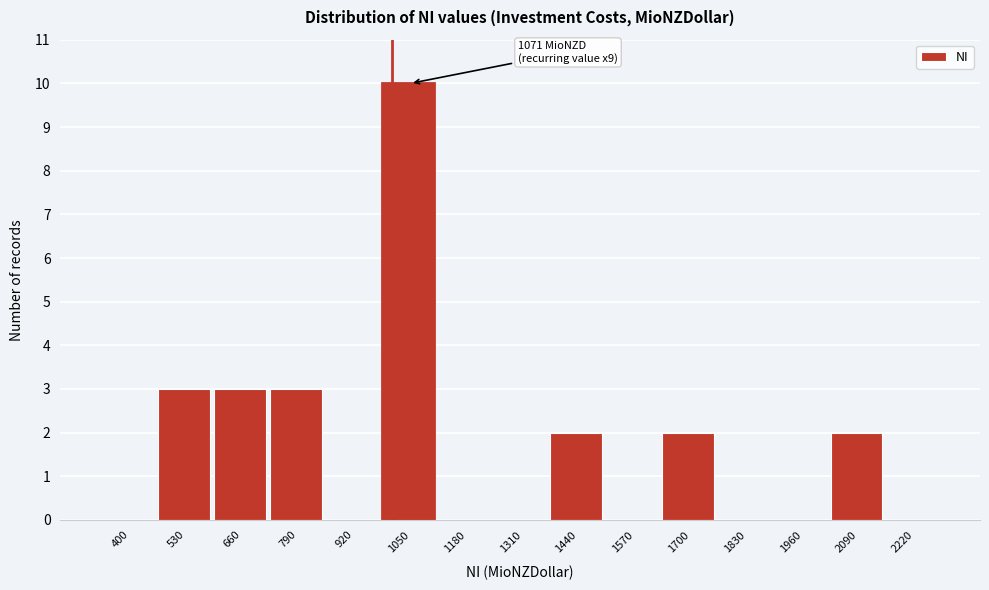

Reading right to left, list all the values displayed in this chart.

2220=0	2090=2	1960=0	1830=0	1700=2	1570=0	1440=2	1310=0	1180=0	1050=10	920=0	790=3	660=3	530=3	400=0